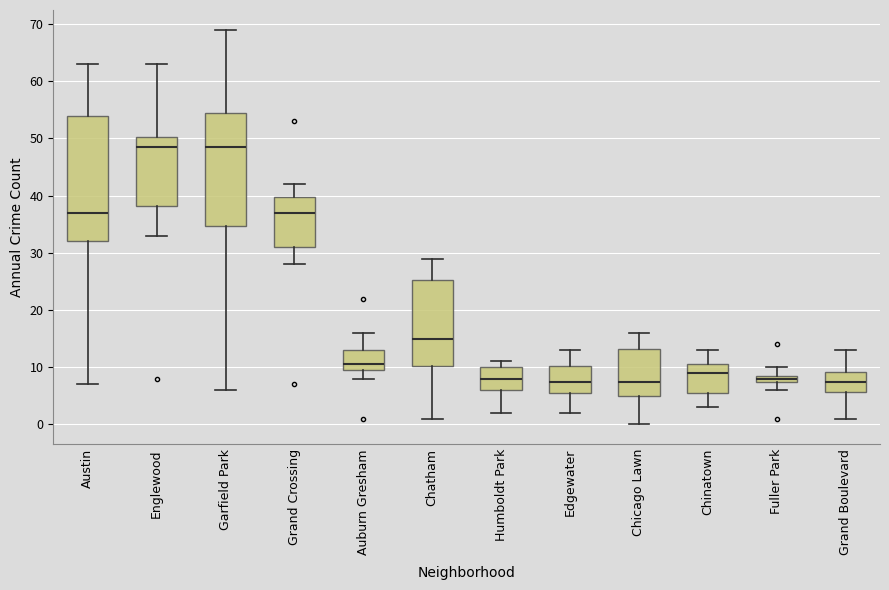

Where is the lower edge of the box for Edgewater on the y-axis? The values are not printed on the chart, so give them approximately, as read against the axis.

6